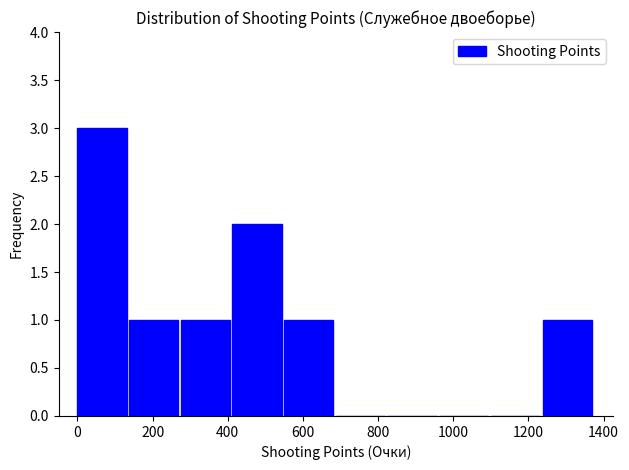

Reading left to right, list every bar in this chart as the range it spans on the x-axis followed by its height. Neither the bar edges nor the heights are printed on the chart, so give them approximately, as read against the axes.

0 to 140: 3
140 to 280: 1
280 to 420: 1
420 to 560: 2
560 to 680: 1
680 to 820: 0
820 to 960: 0
960 to 1100: 0
1100 to 1240: 0
1240 to 1380: 1